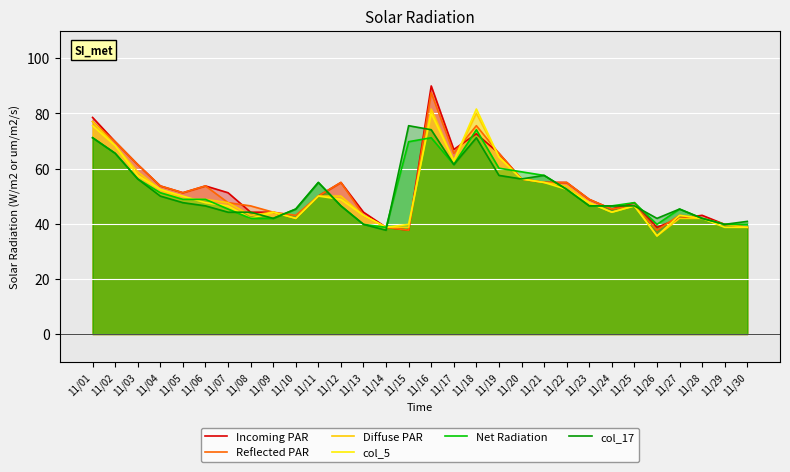

What is the smallest value displayed?

35.6